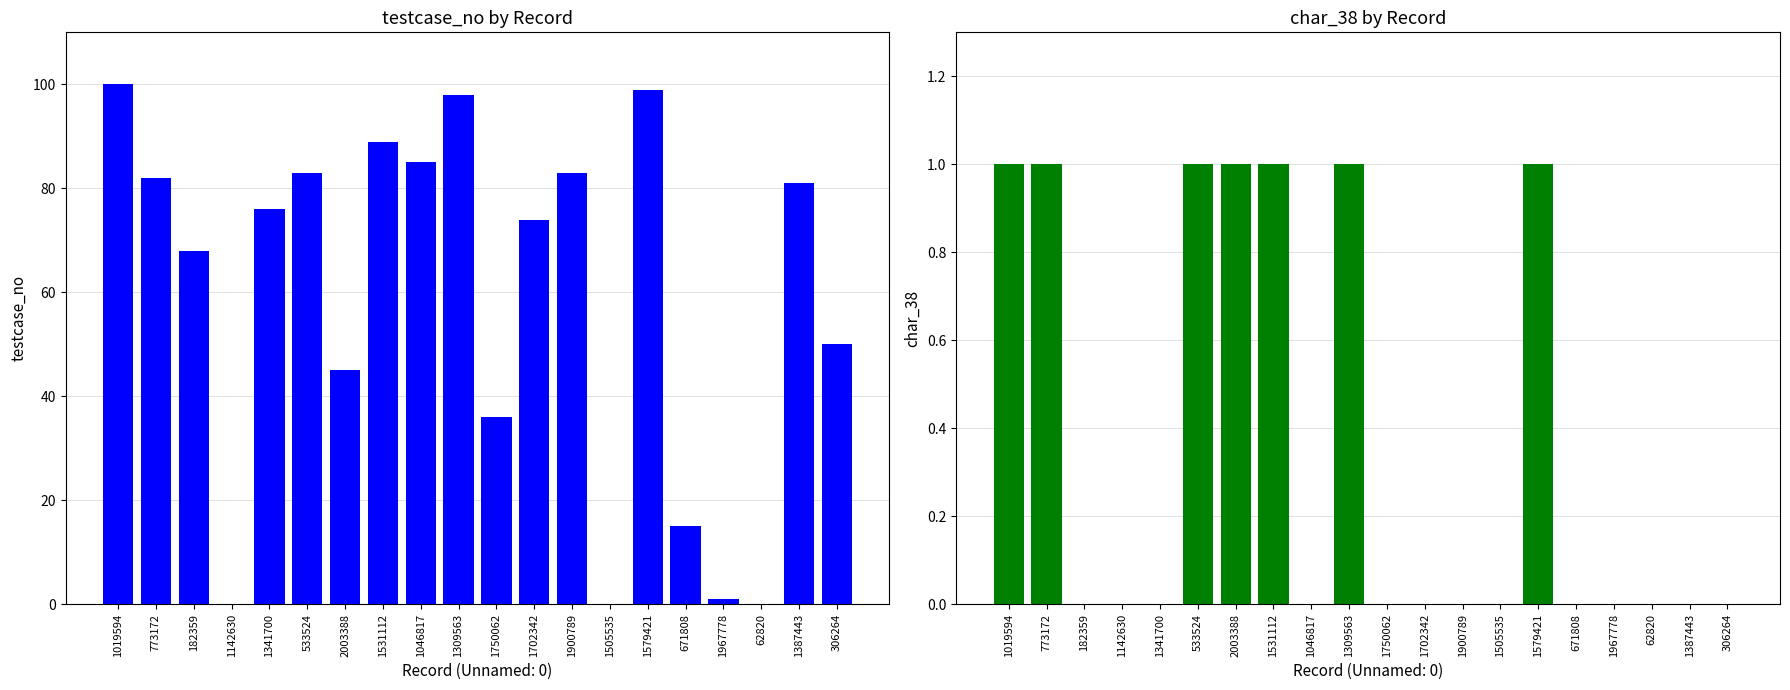

How many data points does each series have?

20